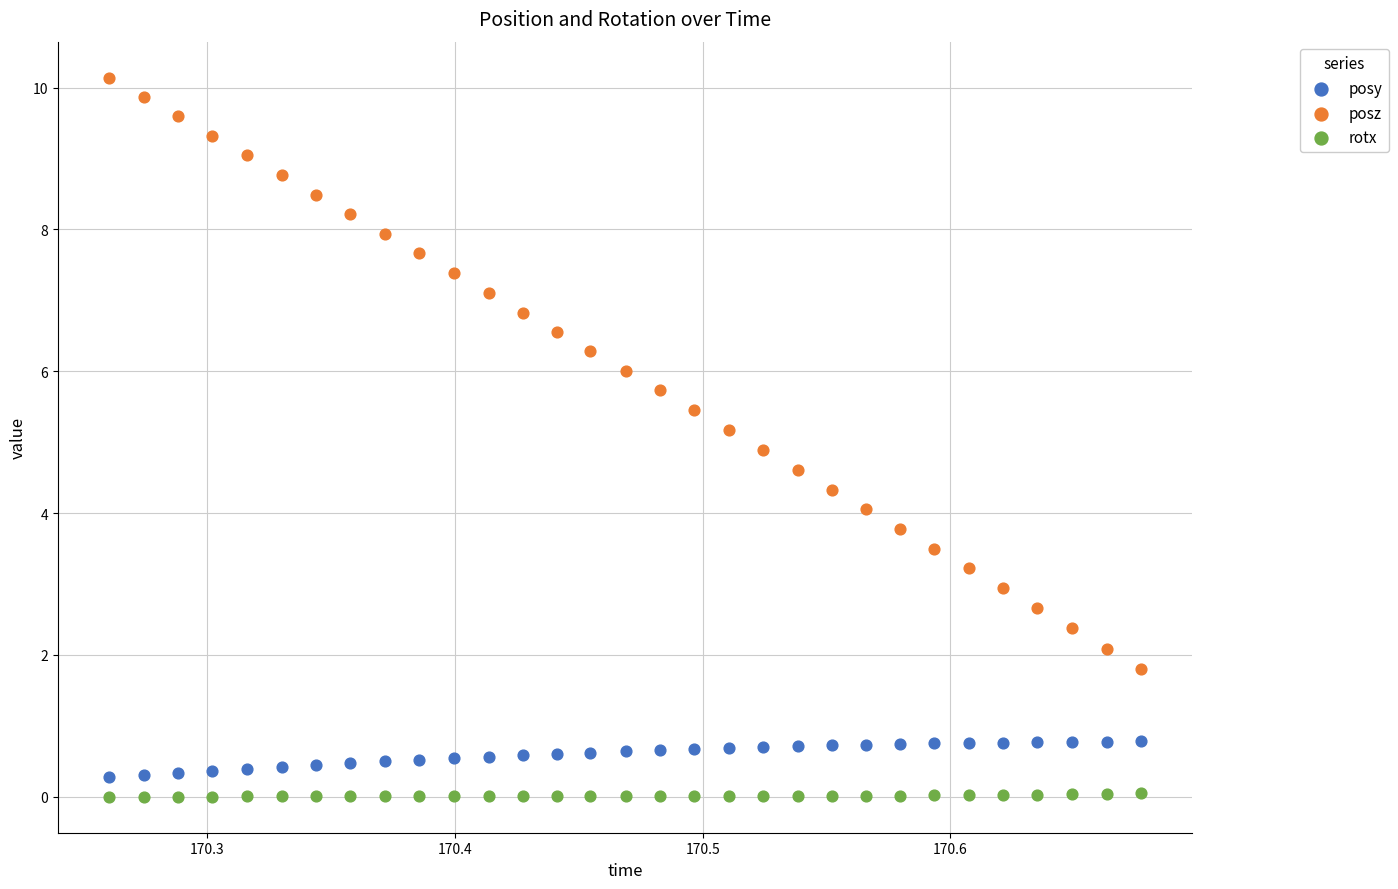

Which series contains the lowest Y value?

rotx